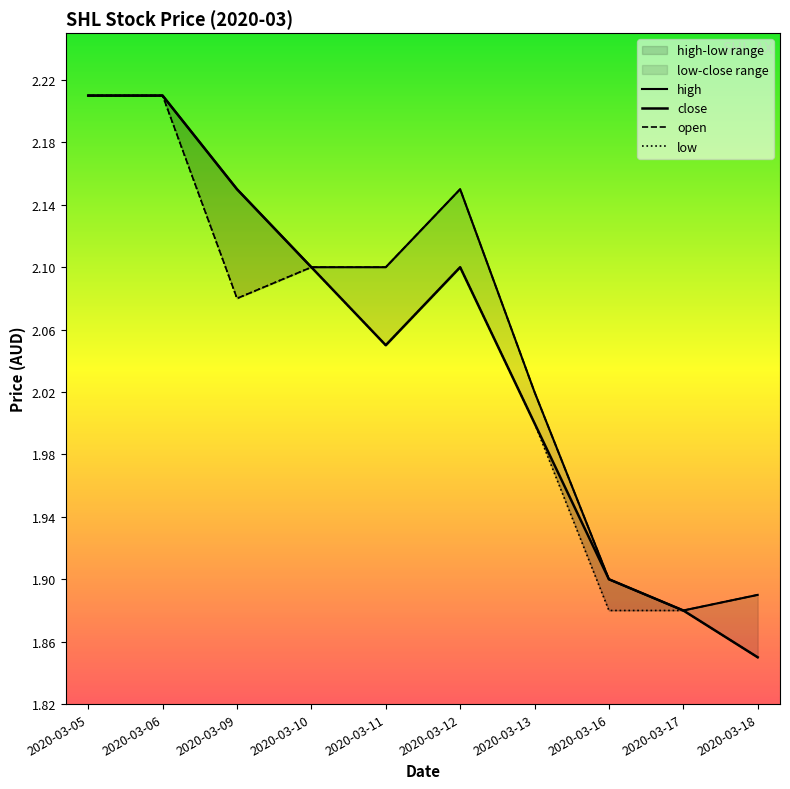

In high, how many points are lower than both neighbors (excluding endpoints)?

1